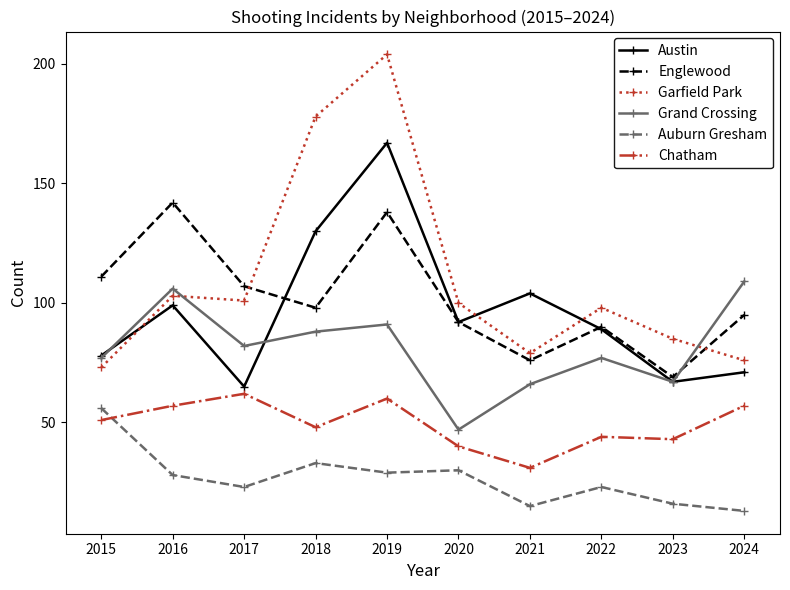

What is the average value of the Grand Crossing series?

81